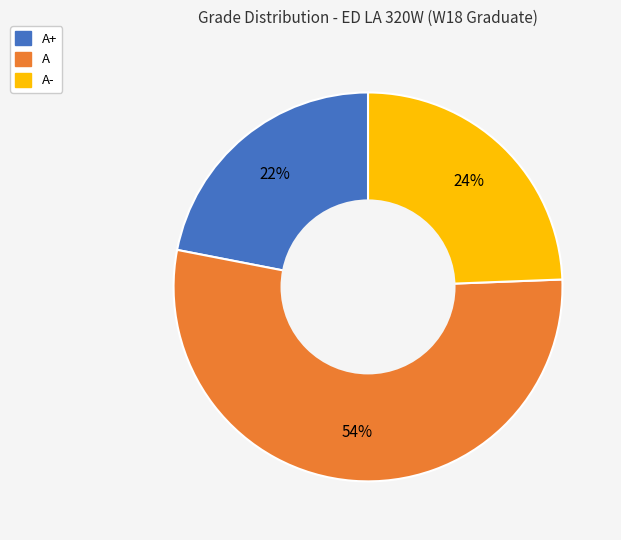

How many segments does this pie chart have?

3